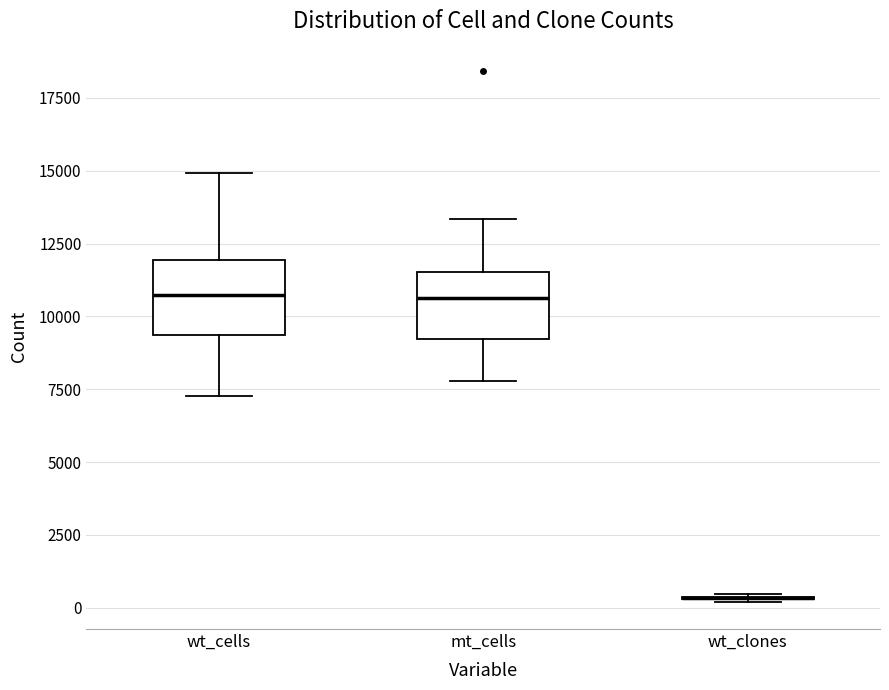

Where is the upper edge of the box for wt_cells on the y-axis? The values are not printed on the chart, so give them approximately, as read against the axis.

12000